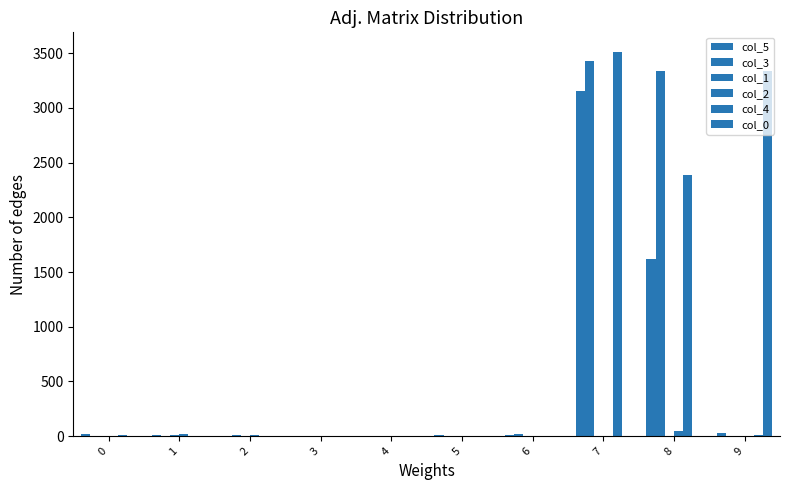

Which series has the widest spread of values?

col_4